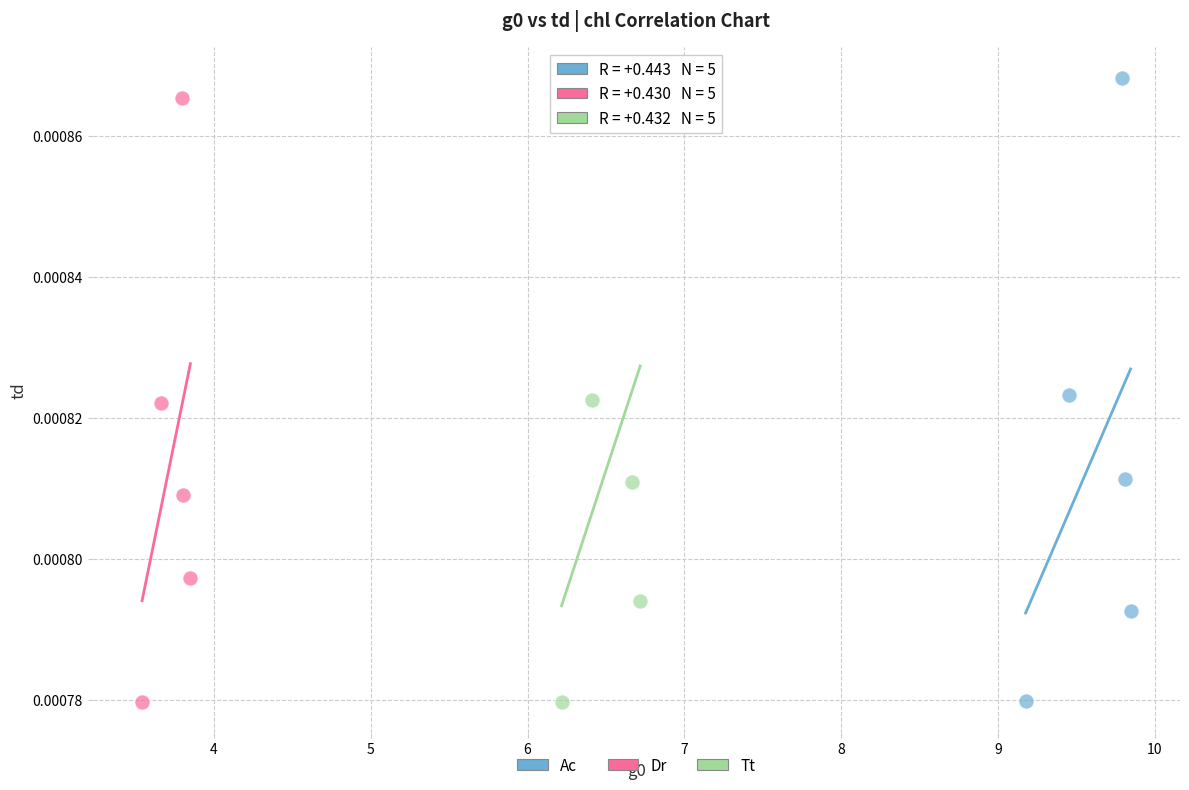

What are all the series names shown in the legend?

Ac, Dr, Tt